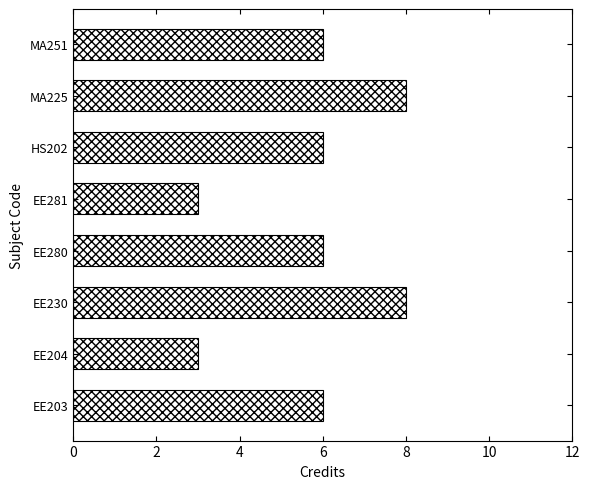

Does the chart contain any negative values?

No